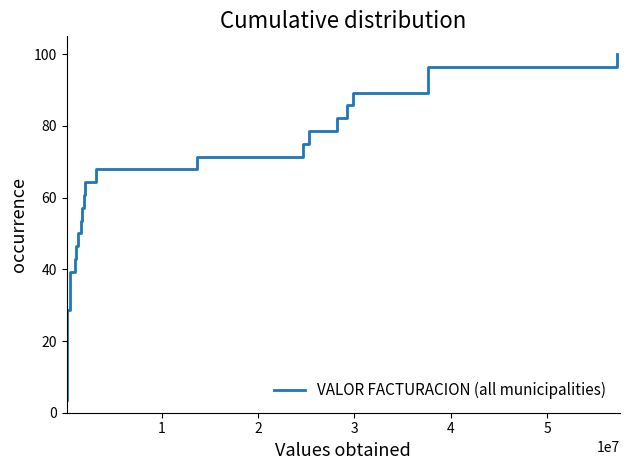

Rank the categories by value from highest to lowest.

27, 26, 25, 24, 23, 22, 21, 20, 19, 18, 17, 16, 15, 14, 13, 12, 11, 10, 9, 8, 7, 6, 5, 4, 3, 2, 1, 0